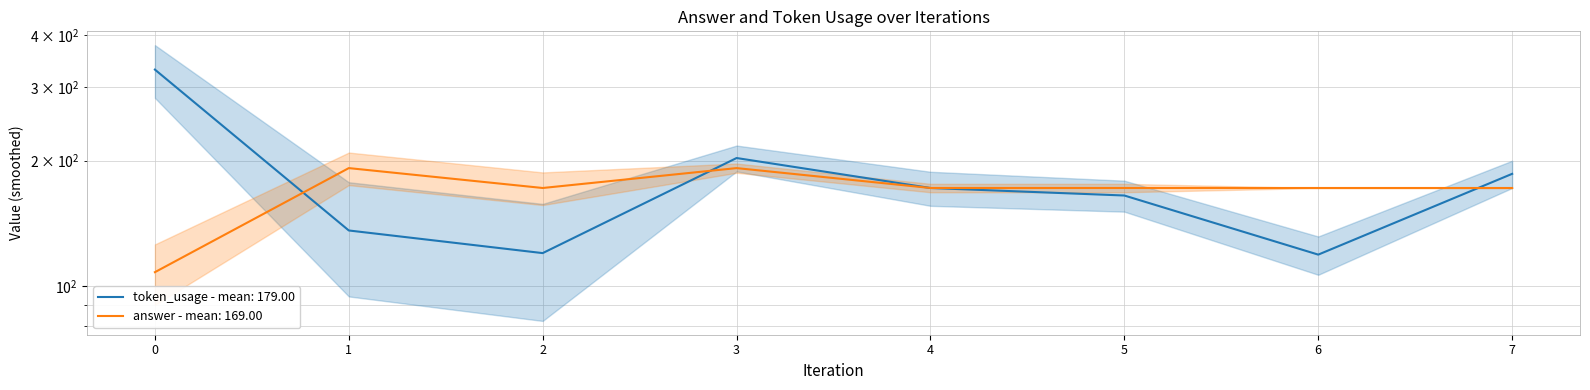

Reading right to left, extract all data points from this chart.

token_usage: 7=186	6=119	5=165	4=172	3=203	2=120	1=136	0=331
answer: 7=172	6=172	5=172	4=172	3=192	2=172	1=192	0=108